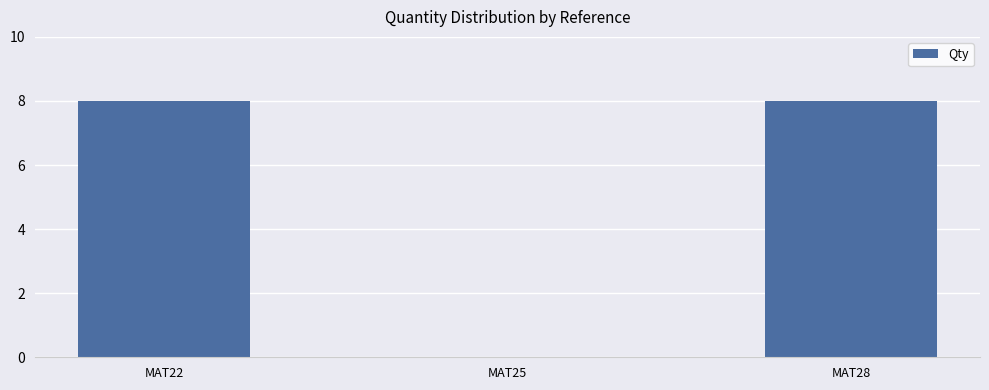

Which has a higher value, MAT25 or MAT28?

MAT28